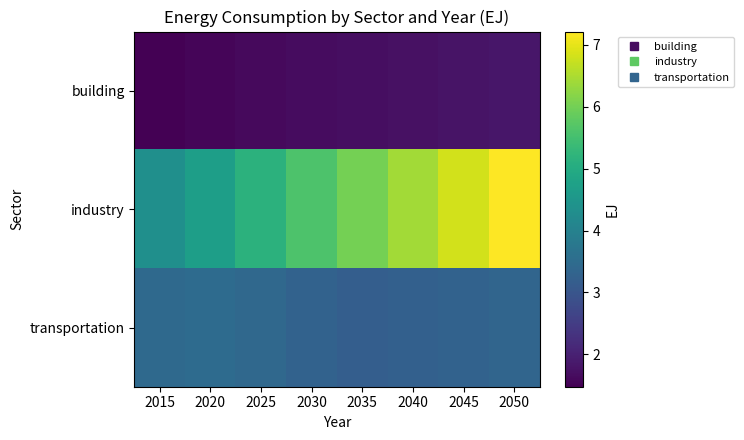

Reading right to left, transcribe all the data shown in this chart.

building: 2050=1.8	2045=1.8	2040=1.7	2035=1.7	2030=1.7	2025=1.6	2020=1.5	2015=1.5
industry: 2050=7.2	2045=6.8	2040=6.4	2035=6.0	2030=5.6	2025=5.2	2020=4.7	2015=4.3
transportation: 2050=3.3	2045=3.3	2040=3.2	2035=3.2	2030=3.3	2025=3.4	2020=3.5	2015=3.4